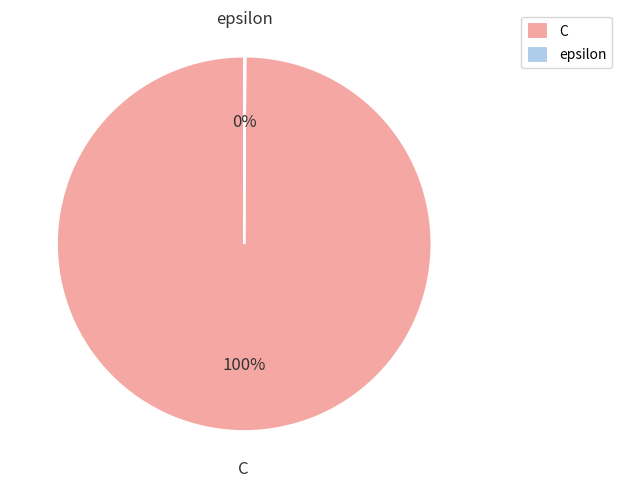

To the nearest percent, what is the difference between the largest and smallest slice percentages?

100%